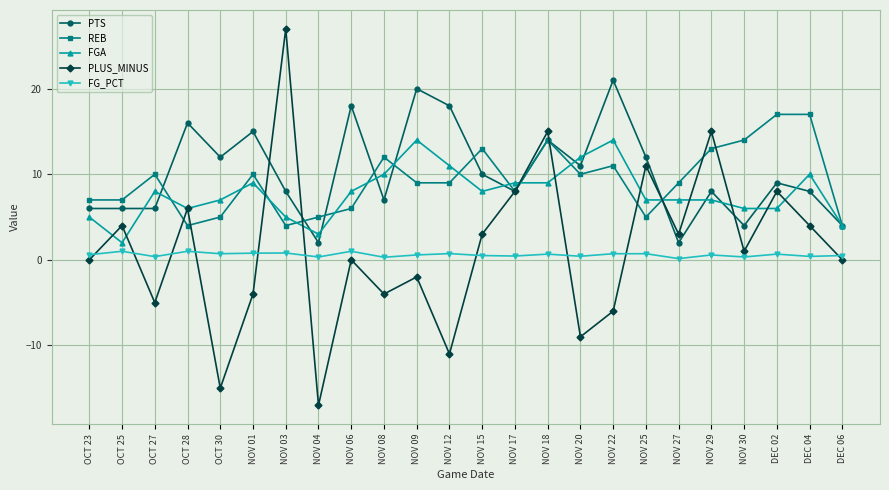

Which series has the largest range (max minus min)?

PLUS_MINUS